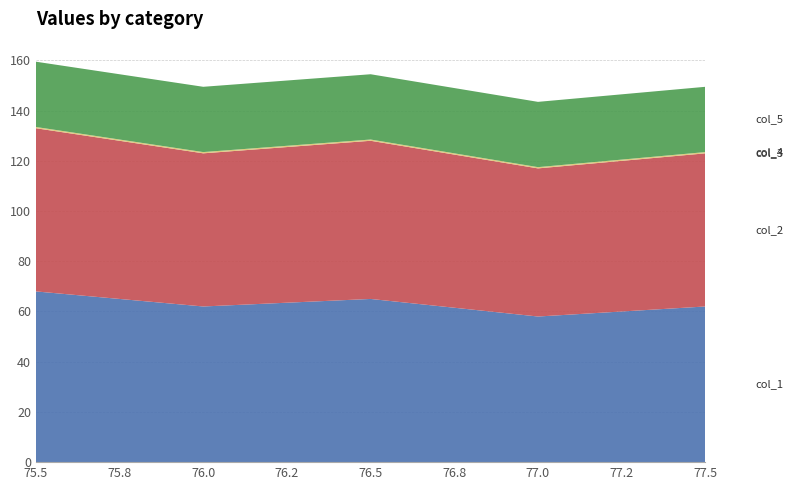

Reading left to right, transcribe all the data shown in this chart.

col_1: 68.0	62.0	65.0	58.0	62.0
col_2: 65.0	61.0	63.0	59.0	61.0
col_3: 0.5	0.5	0.5	0.5	0.5
col_4: 0.0	0.0	0.0	0.0	0.0
col_5: 26.0	26.0	26.0	26.0	26.0